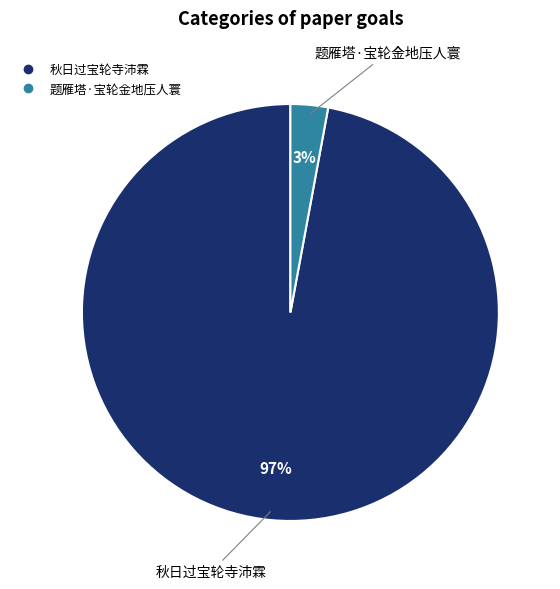

Which has a higher value, 题雁塔·宝轮金地压人寰 or 秋日过宝轮寺沛霖?

秋日过宝轮寺沛霖